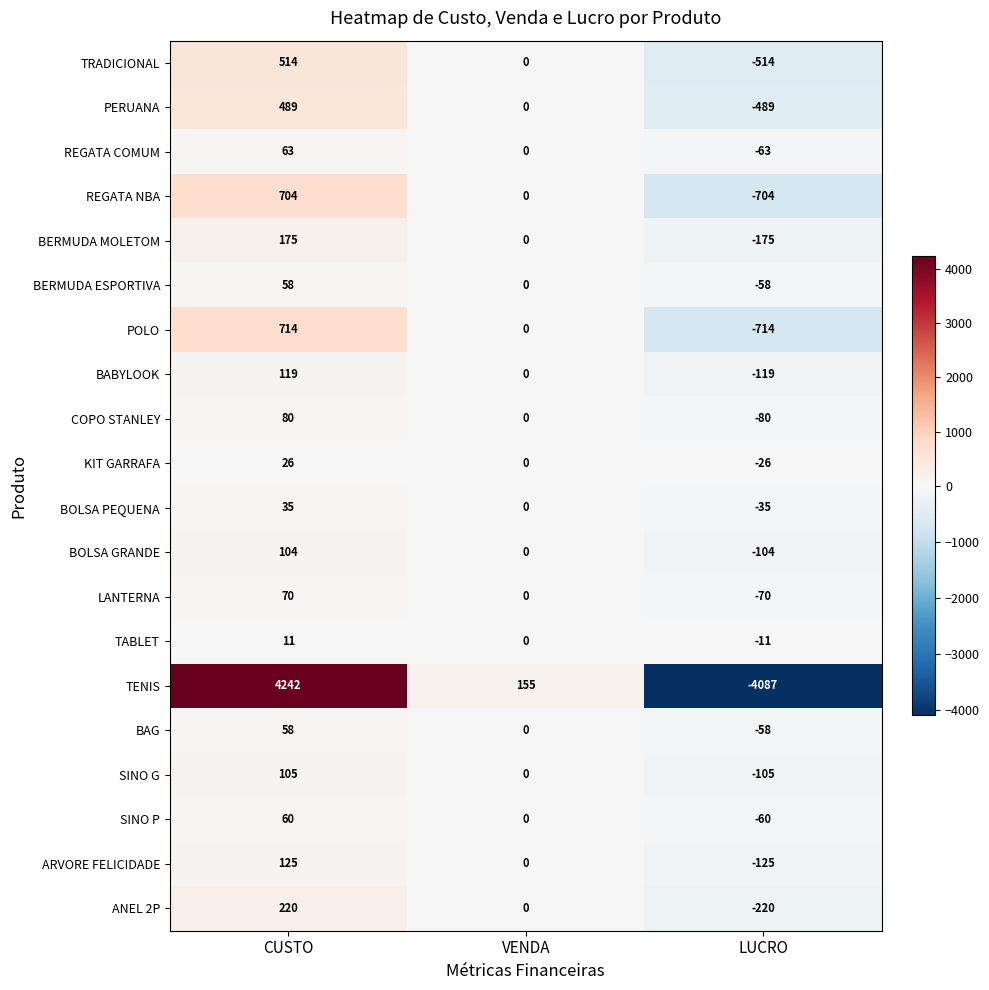

What is the difference between the maximum and minimum values in the REGATA COMUM series?

126